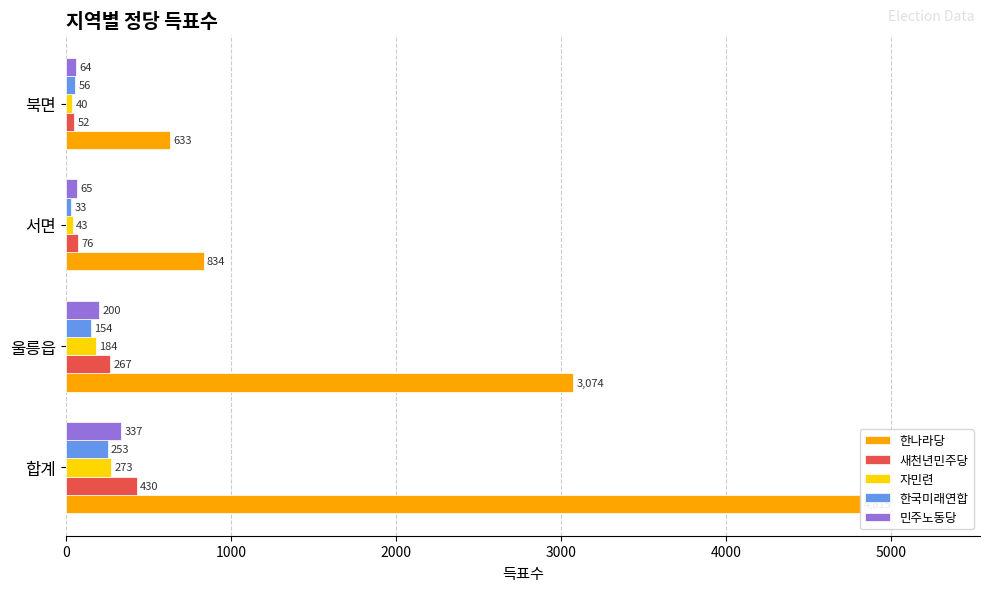

Does the chart contain stacked bars?

No